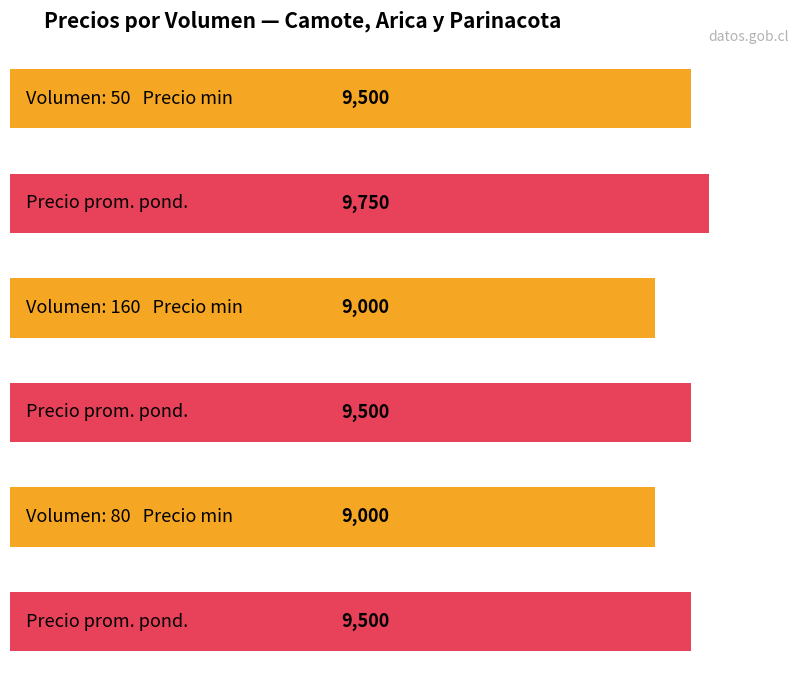

Reading right to left, transcribe all the data shown in this chart.

Precio minimo: 80=9000	160=9000	50=9500
Precio promedio ponderado: 80=9500	160=9500	50=9750